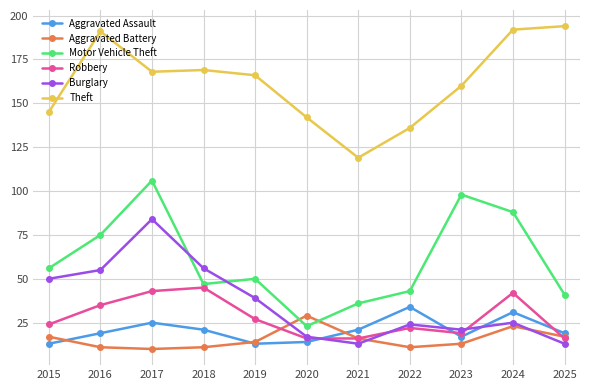

Where does the Motor Vehicle Theft series first go above 50?

2015